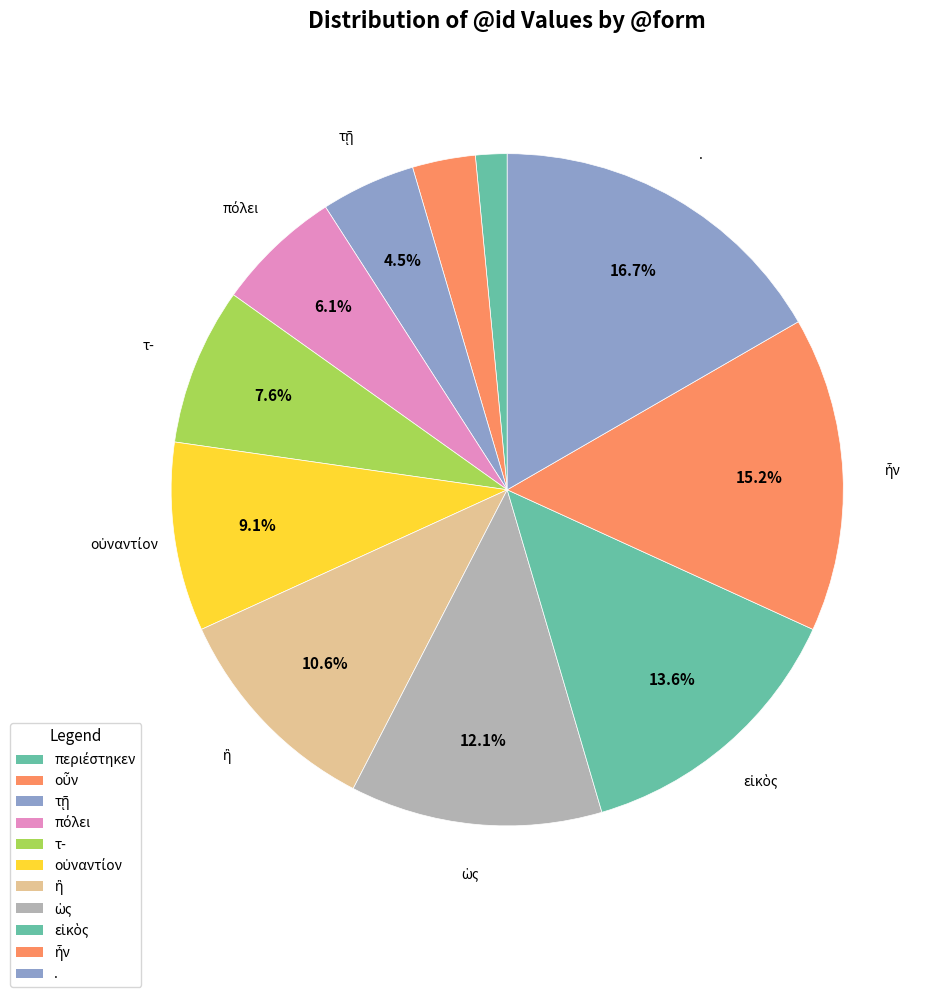

Which has a higher value, τῇ or ὡς?

ὡς